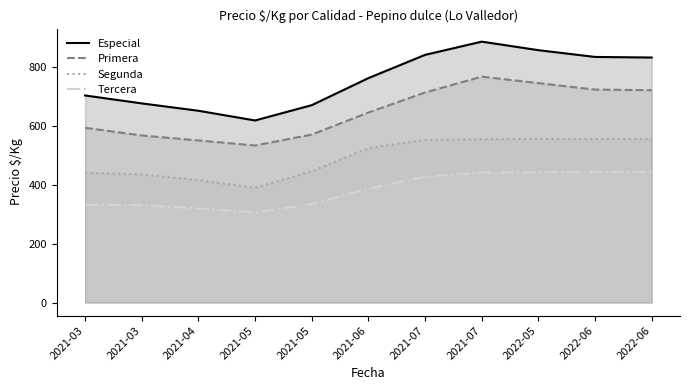

What is the label of the 10th point from the right?

2021-03